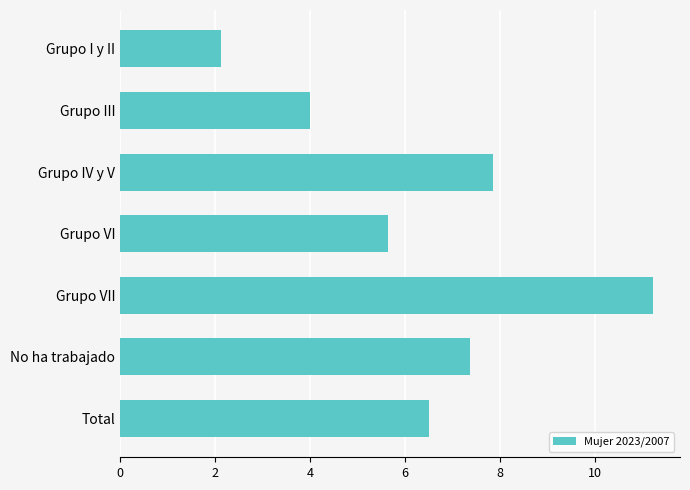

What is the change in value from Grupo IV y V to Grupo VI?

-2.2